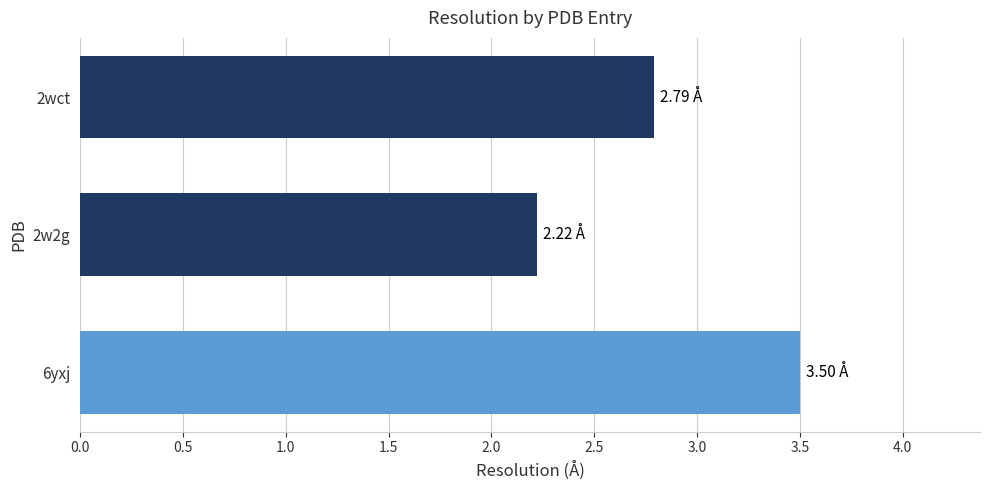

List the labels in order of value, largest first.

6yxj, 2wct, 2w2g